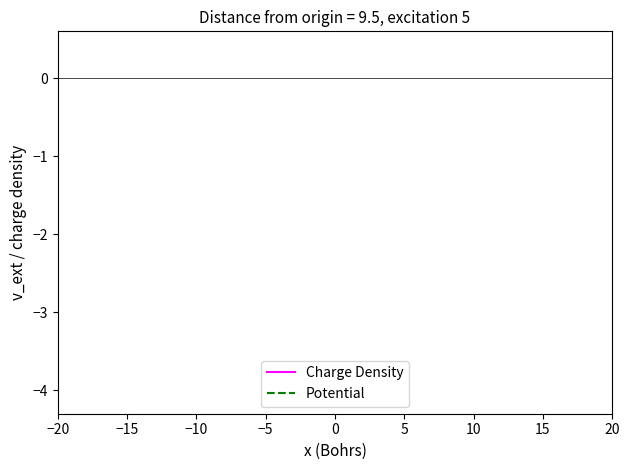

True or false: Charge Density has more than 0 points higher than both neighbors.

True